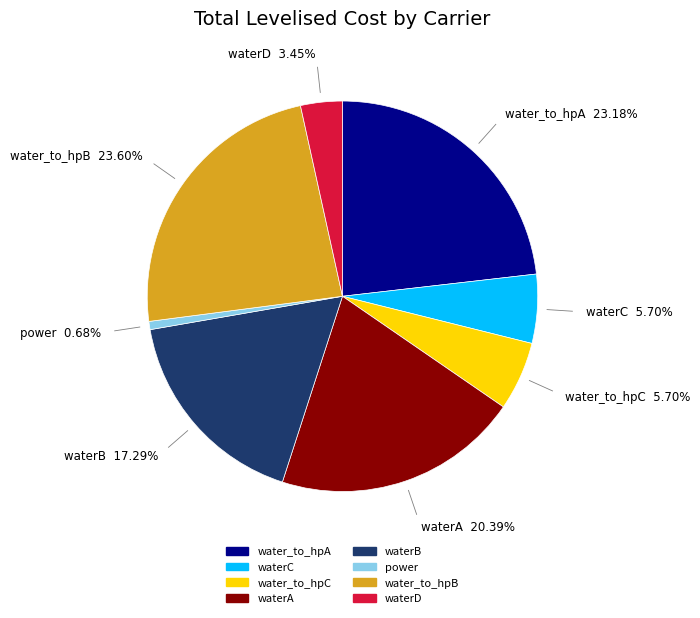

Count the number of slices in the pie.

8